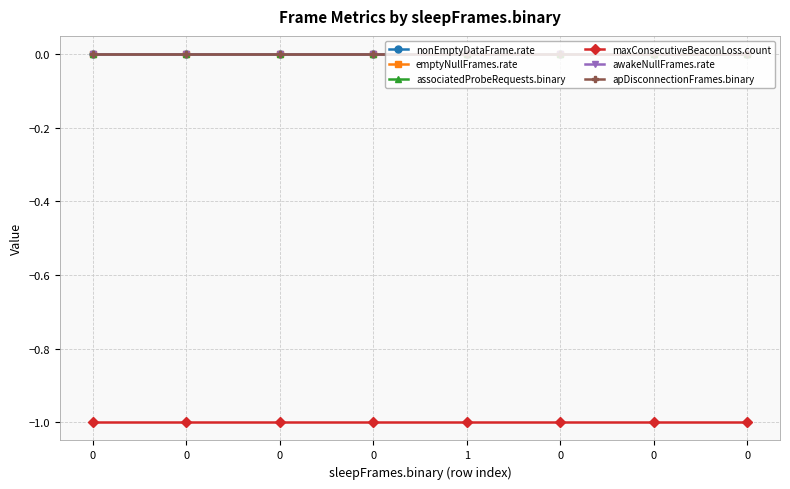

Between 1 and 0, which is larger?

1